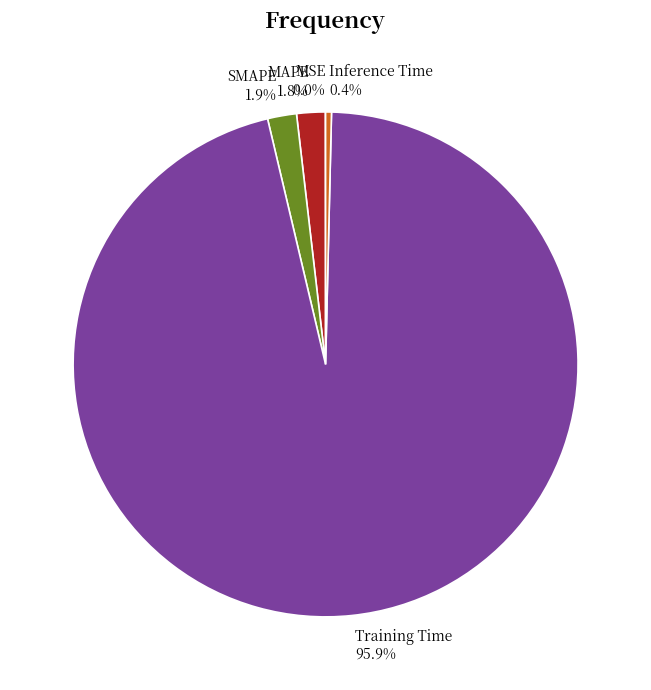

Which category has the biggest portion of the pie?

Training Time